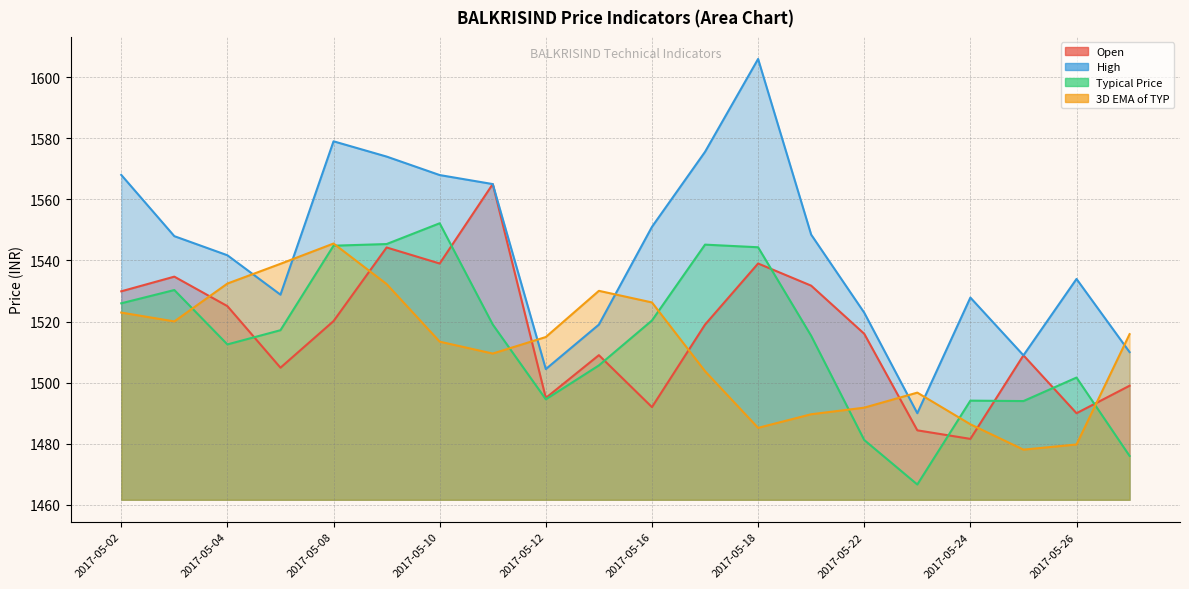

At 2017-05-05, list the series in order from largest to smallest.

3D EMA of TYP, High, Typical Price, Open